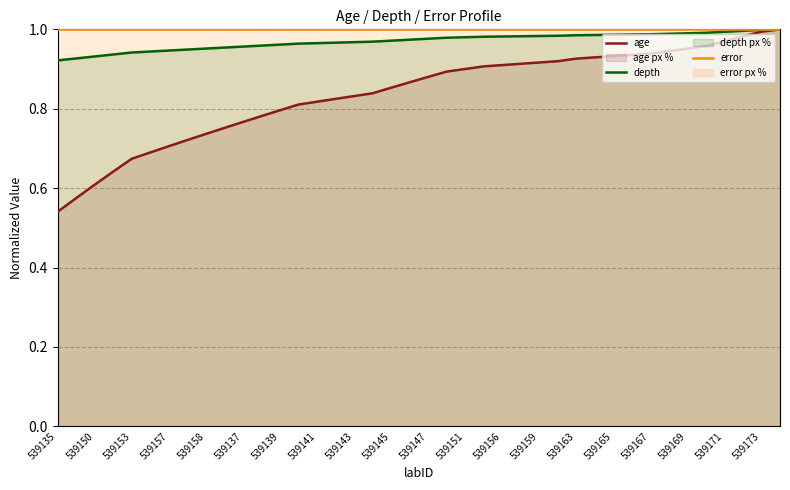

What are all the series names shown in the legend?

age, depth, error